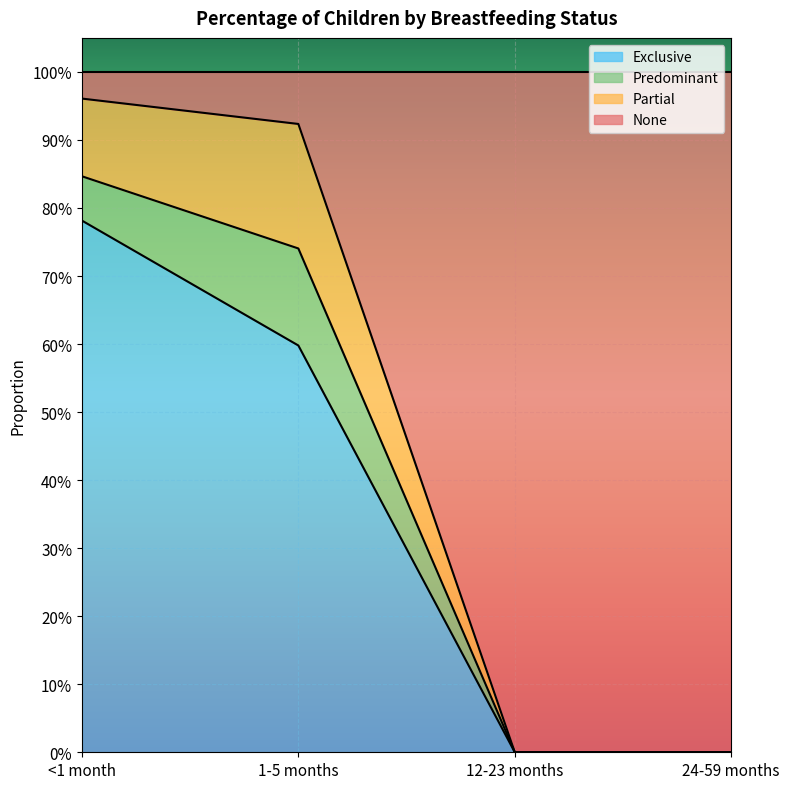

Count the number of categories in the chart.

4